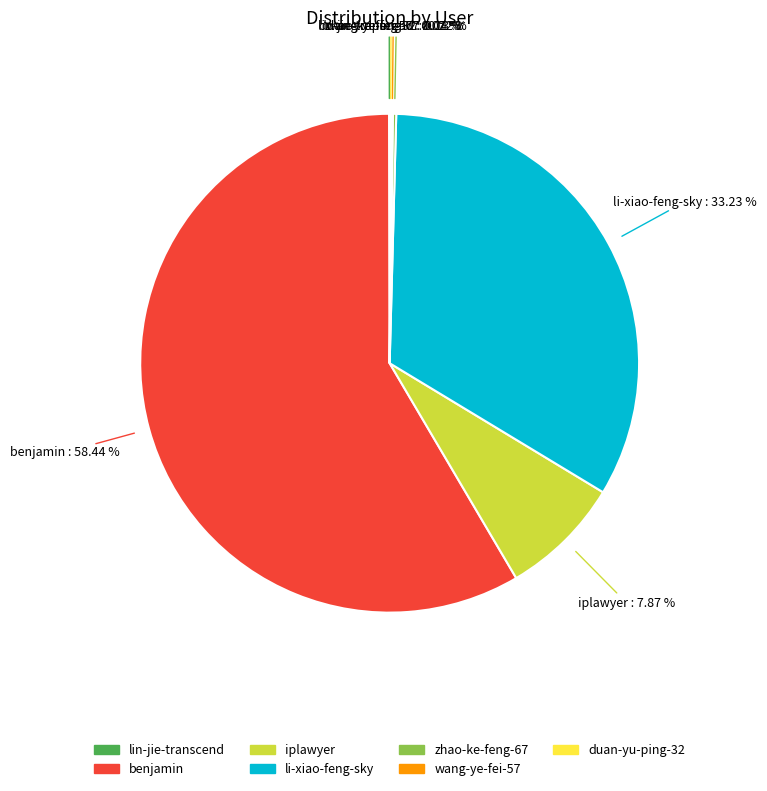

What is the majority slice?

benjamin